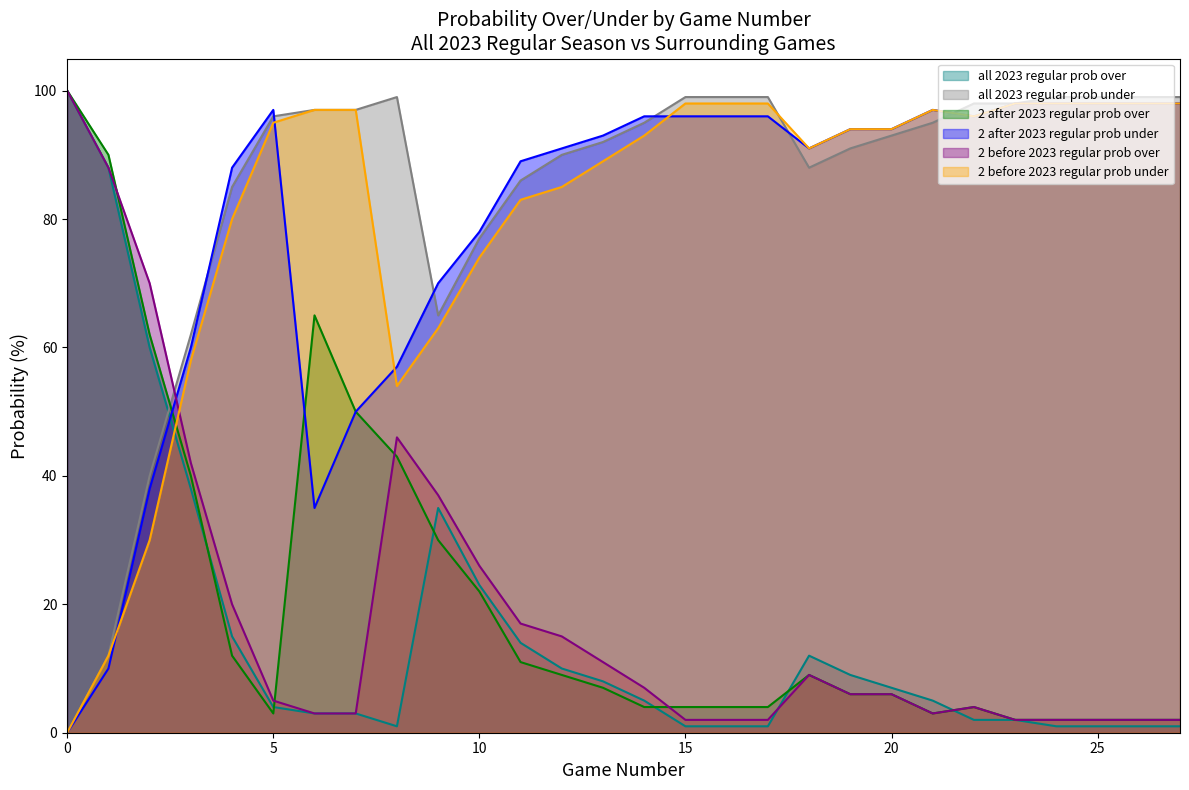

At which label does 2 before 2023 regular prob over reach its minimum?

15